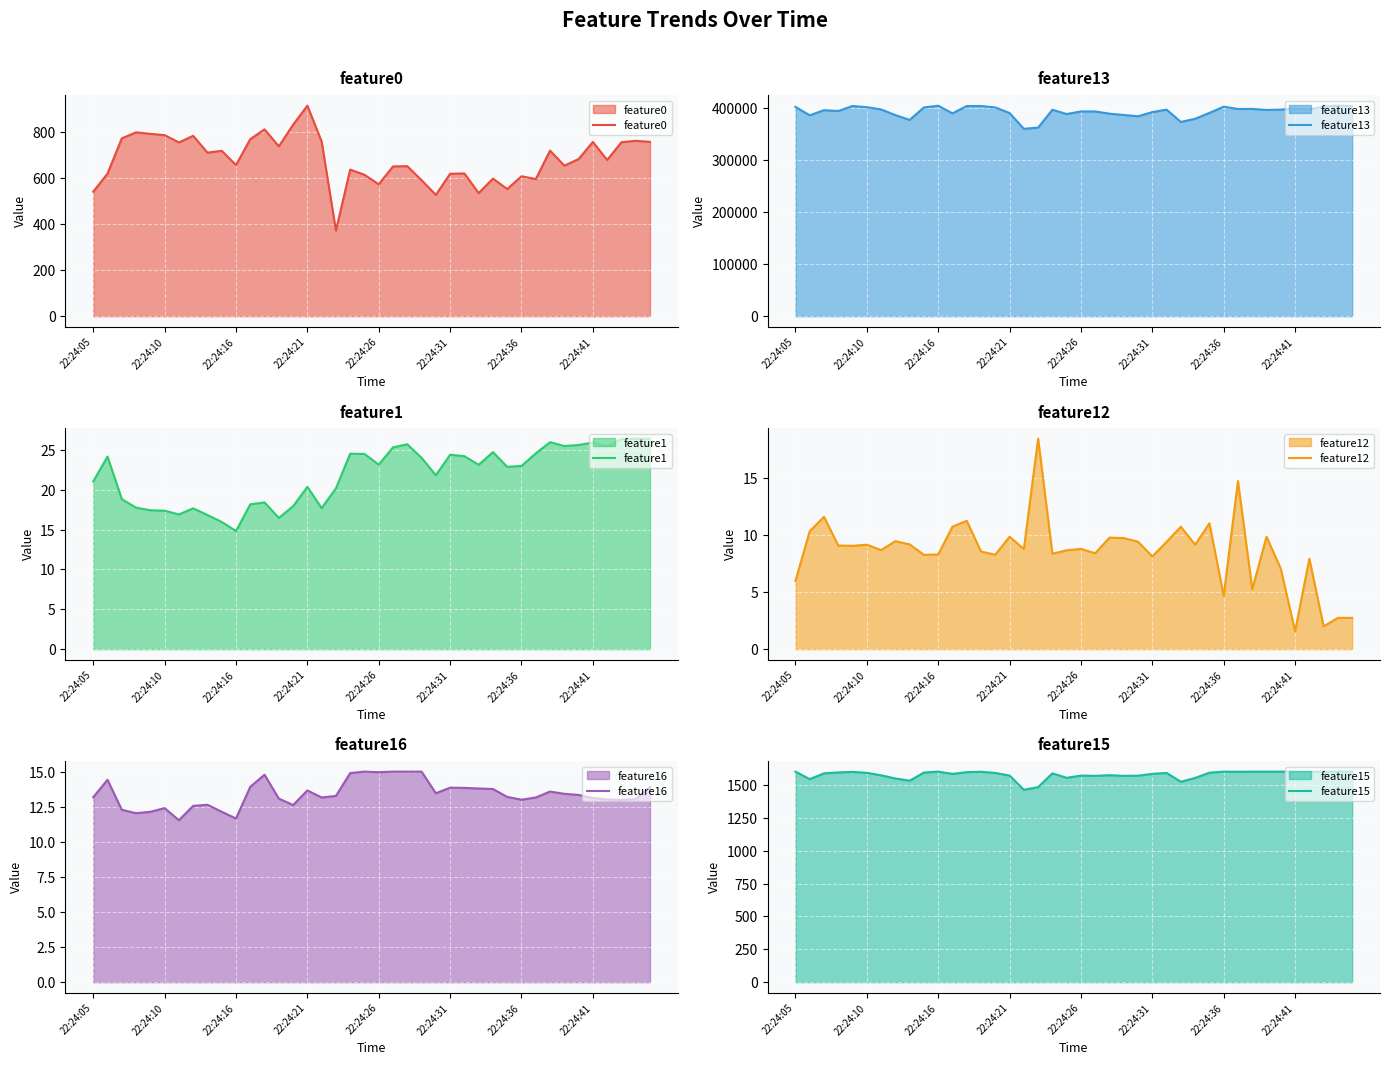

How many lines are shown in the chart?

6